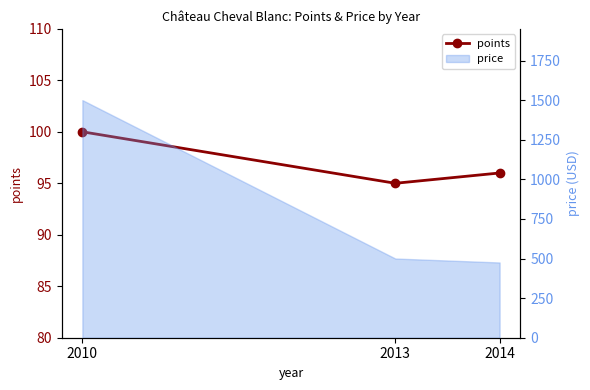

Which label corresponds to the smallest value in the chart?

2013